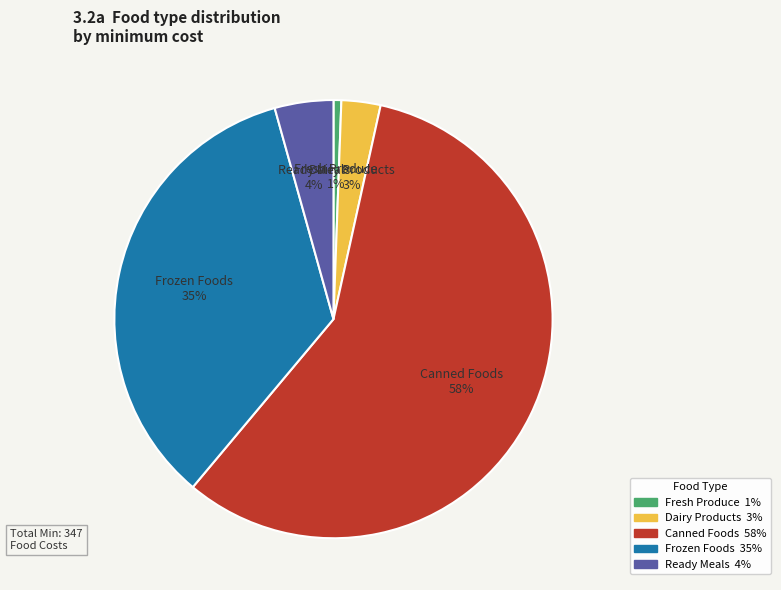

What is the largest slice in the pie chart?

Canned Foods